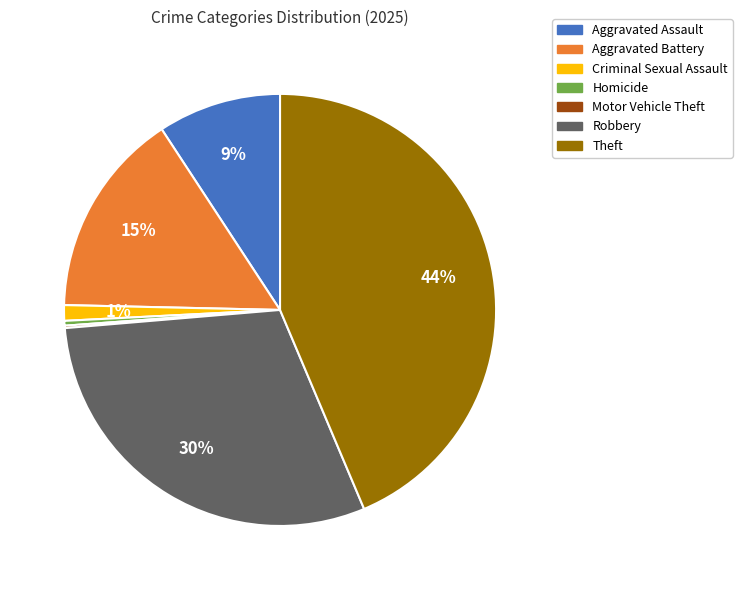

The Aggravated Battery slice represents 23% of the pie. True or false?

False